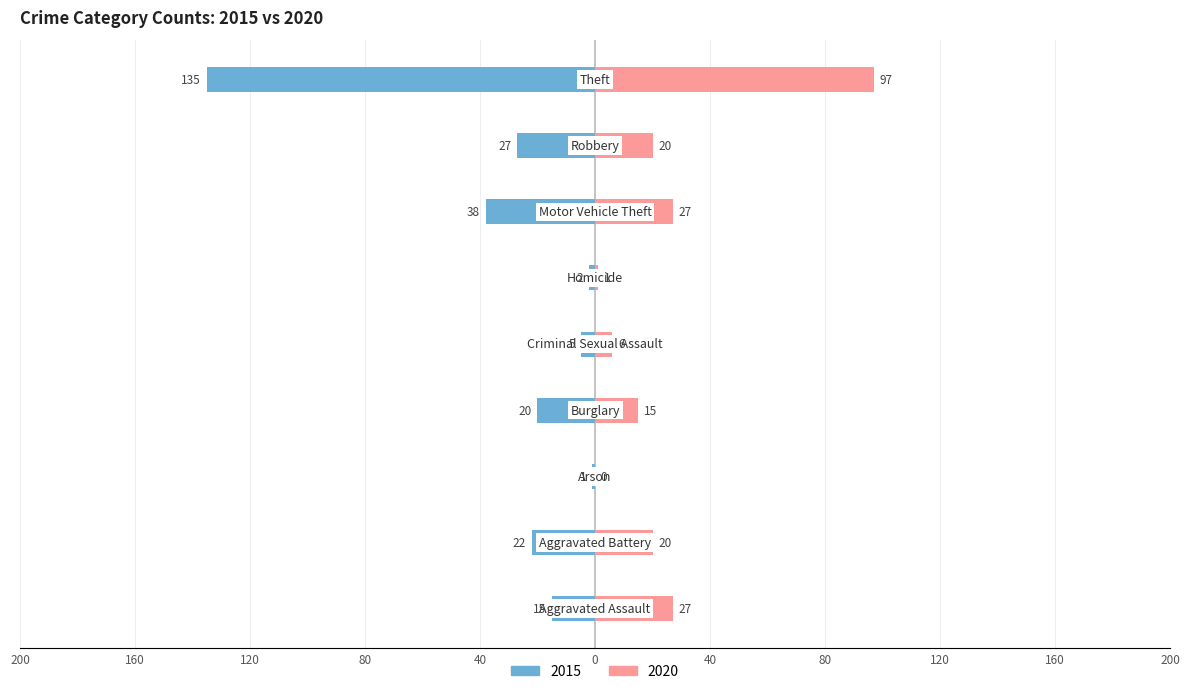

What is the difference between the 2015 values at Aggravated Assault and Aggravated Battery?

7